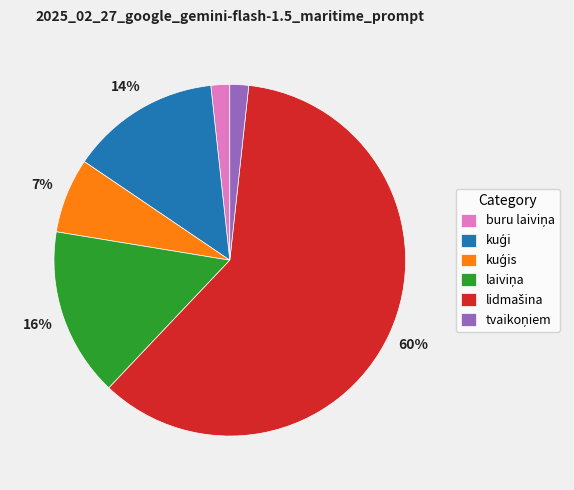

To the nearest percent, what is the average slice percentage?

17%